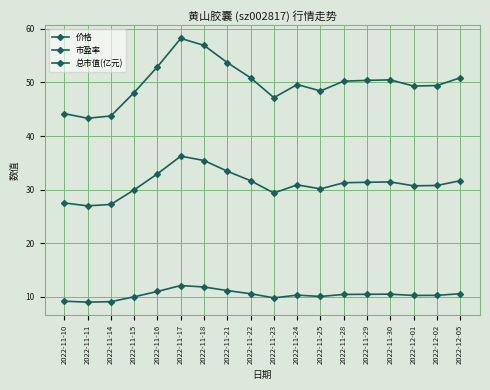

What is the spread (max minus min) of values at 2022-11-22?

40.3